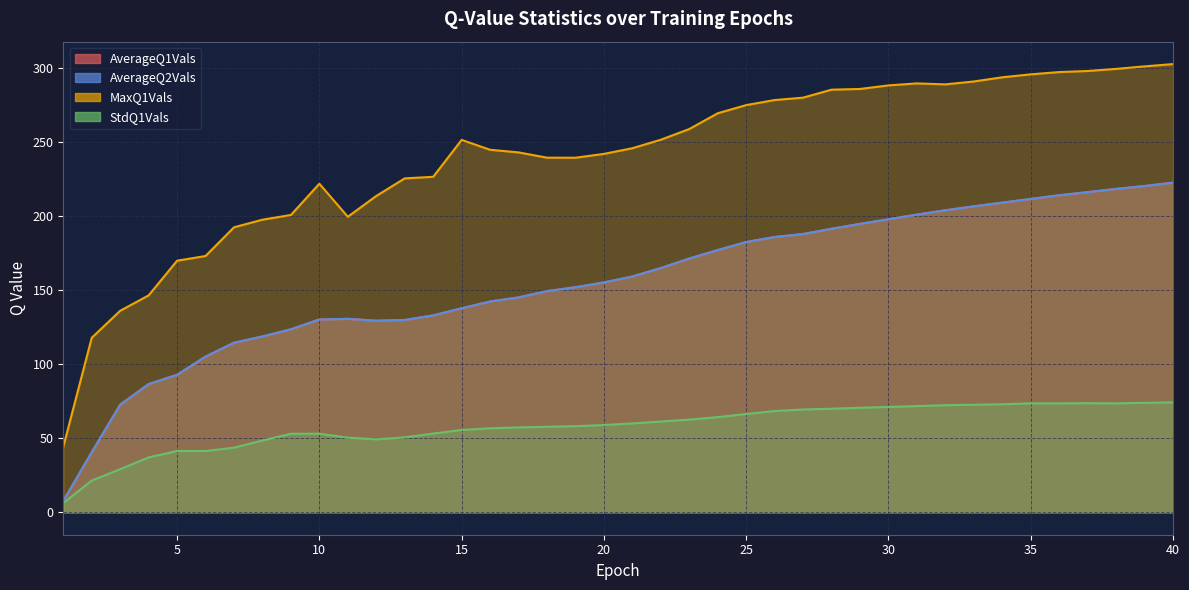

Rank the categories by AverageQ1Vals value from lowest to highest.

1, 2, 3, 4, 5, 6, 7, 8, 9, 12, 13, 10, 11, 14, 15, 16, 17, 18, 19, 20, 21, 22, 23, 24, 25, 26, 27, 28, 29, 30, 31, 32, 33, 34, 35, 36, 37, 38, 39, 40